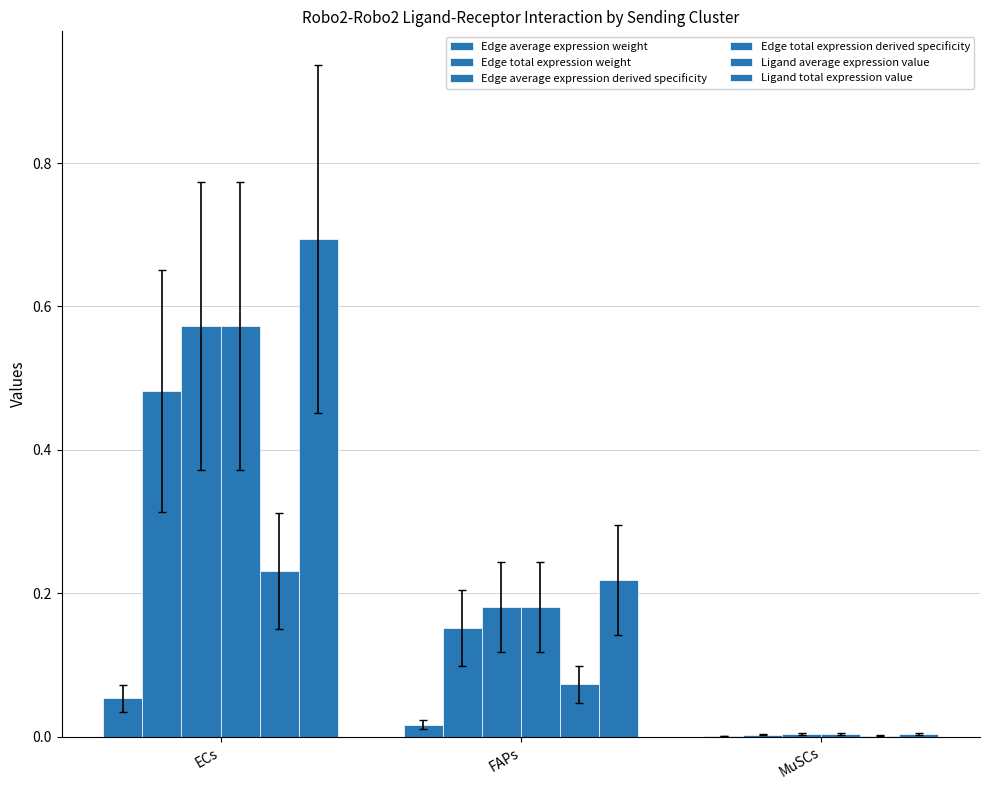

How many groups of bars are there?

3